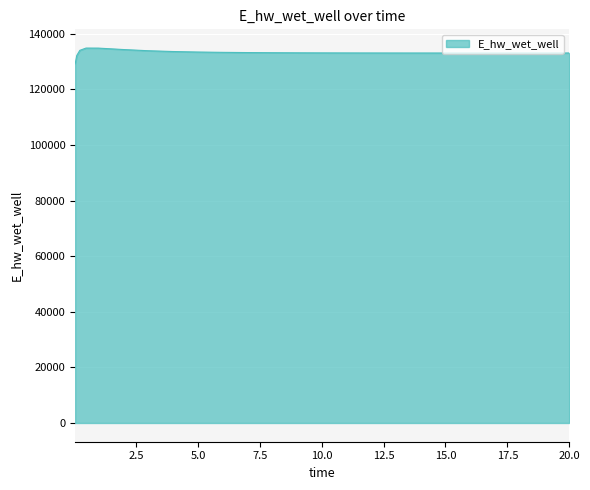

What is the difference between the maximum and second lowest values?

2716.9